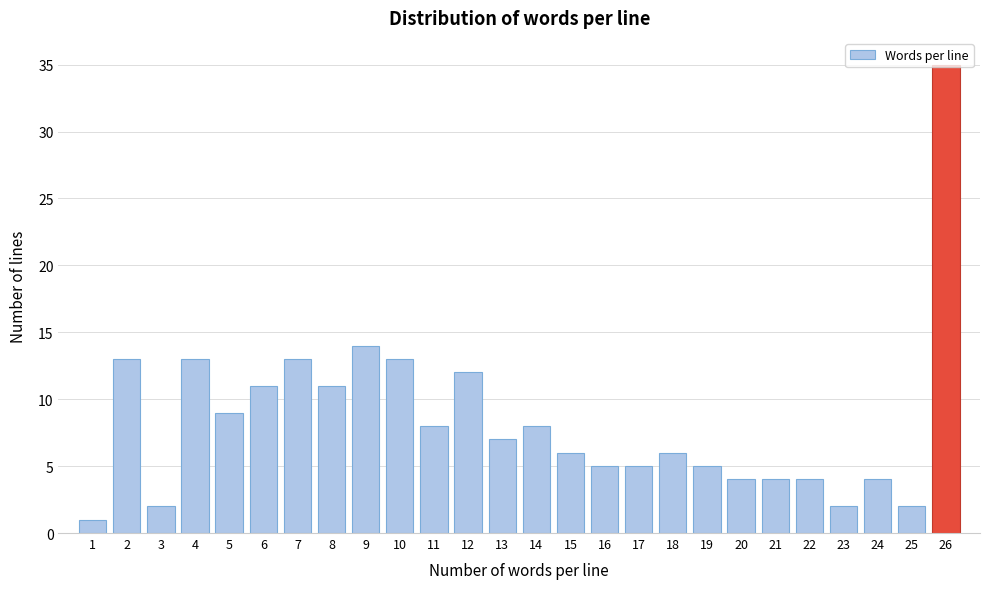

What is the sum of all values?

217